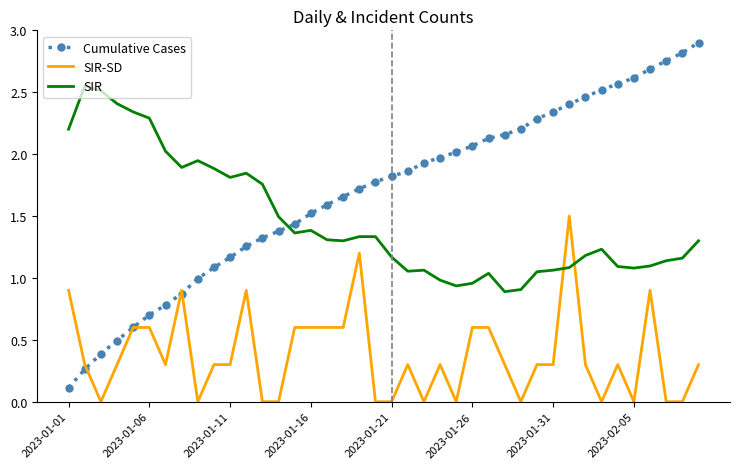

List the series in order of their overall mean, lowest first.

SIR-SD, SIR, Cumulative Cases